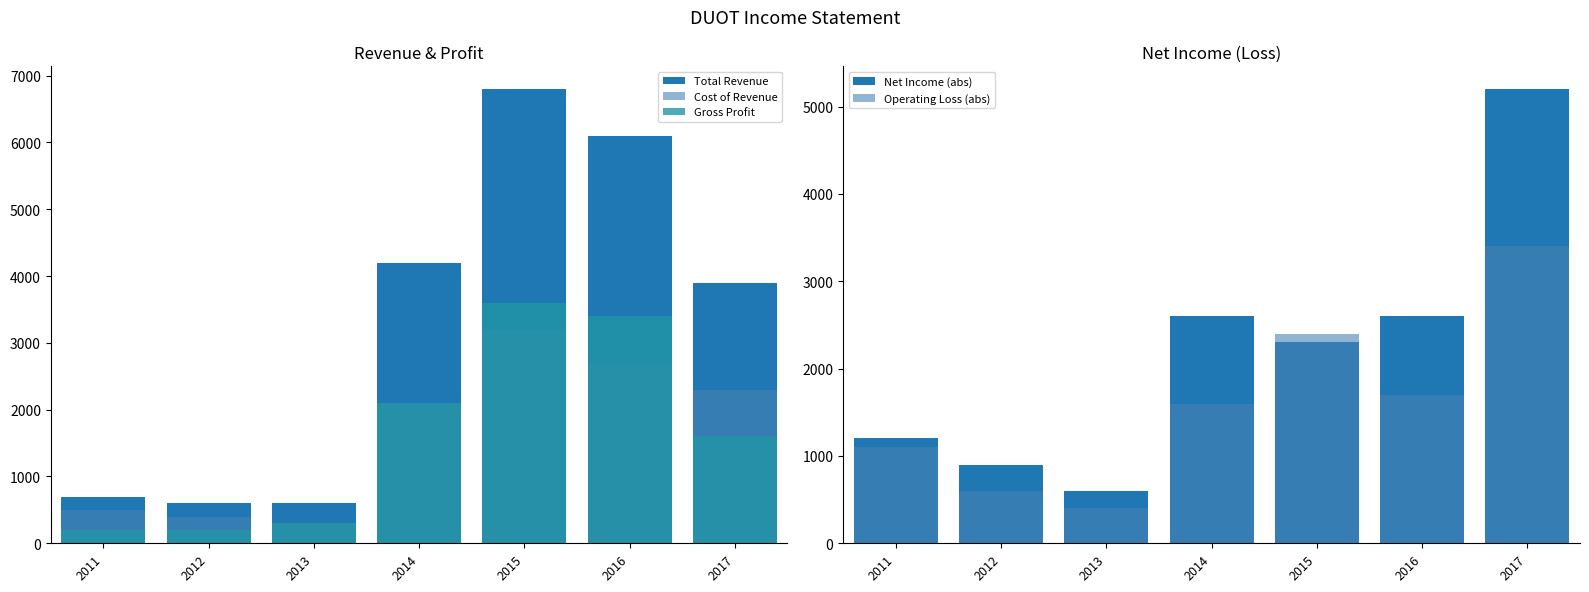

The Operating Loss (abs) series shows 1132 at 2015. True or false?

False